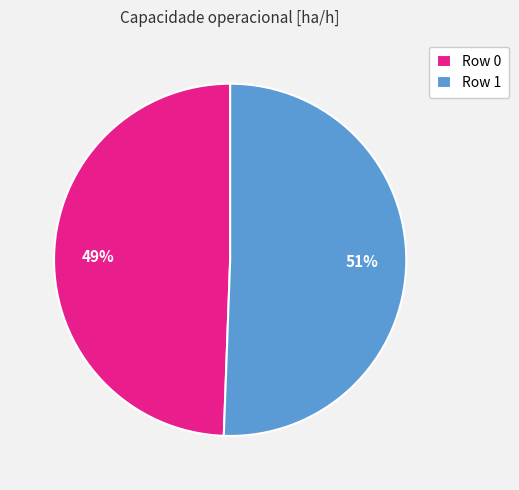

Does any single category account for the majority?

Yes